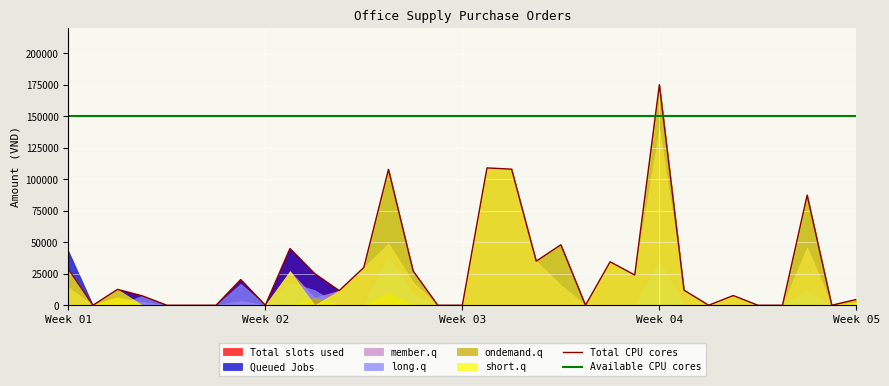

Where is Available CPU cores nearest to the value 150000?

Week 01